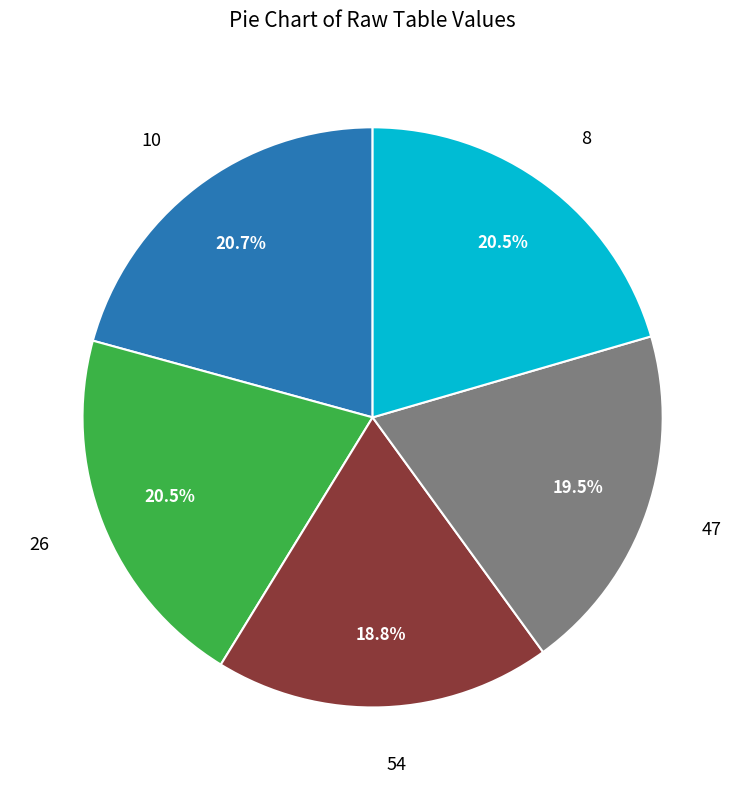

Is there a majority slice in this chart?

No